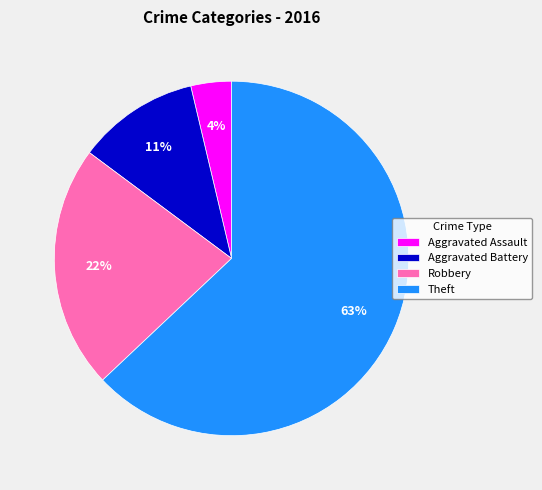

True or false: Theft accounts for 52% of the total.

False